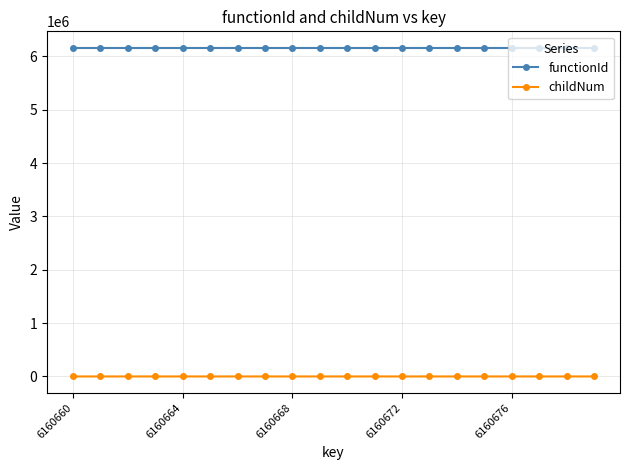

What is the maximum value for childNum?

2